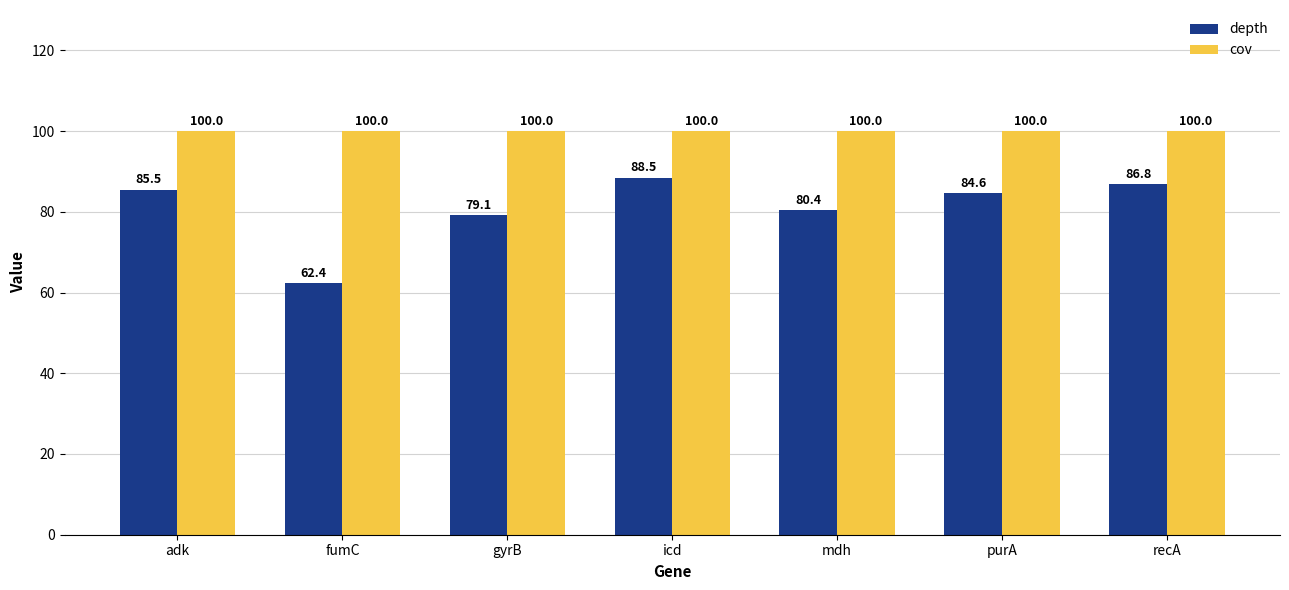

What is the total value across all series at fumC?

162.4